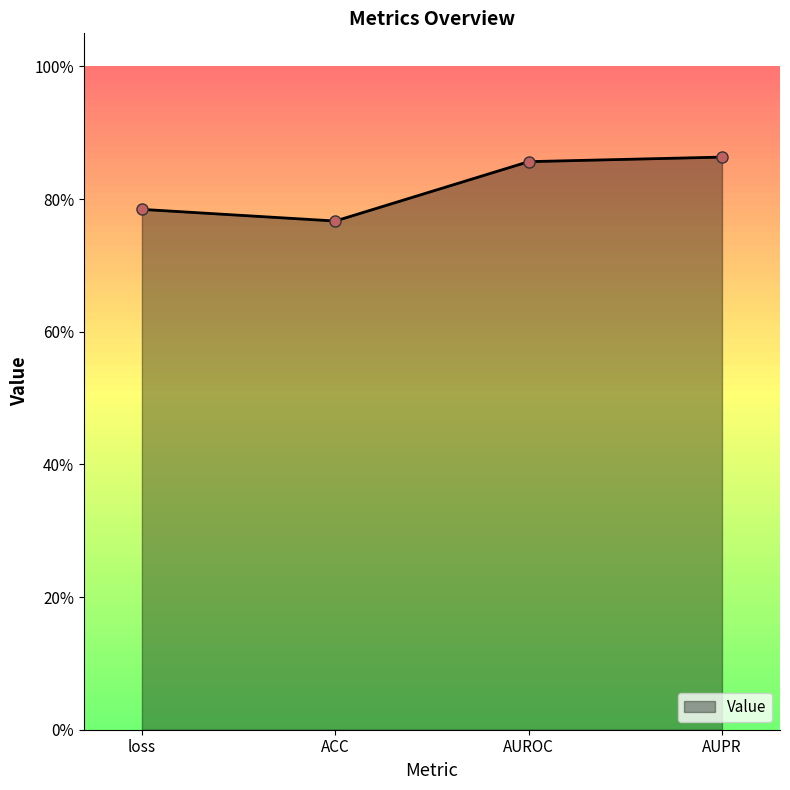

What is the label of the 4th point from the right?

loss